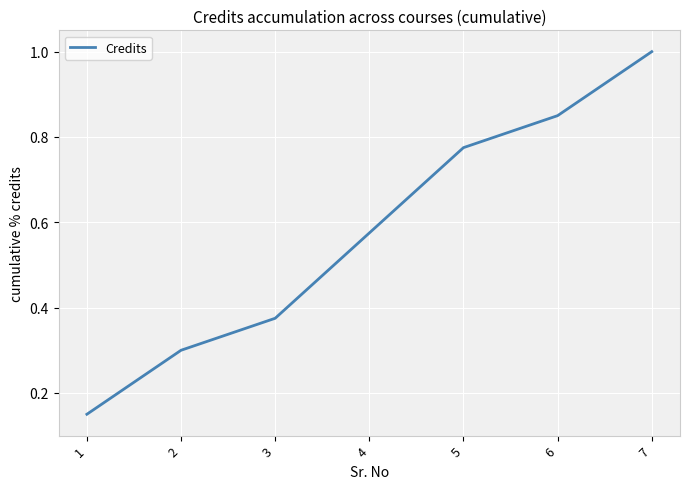

Between 1 and 3, which is larger?

3